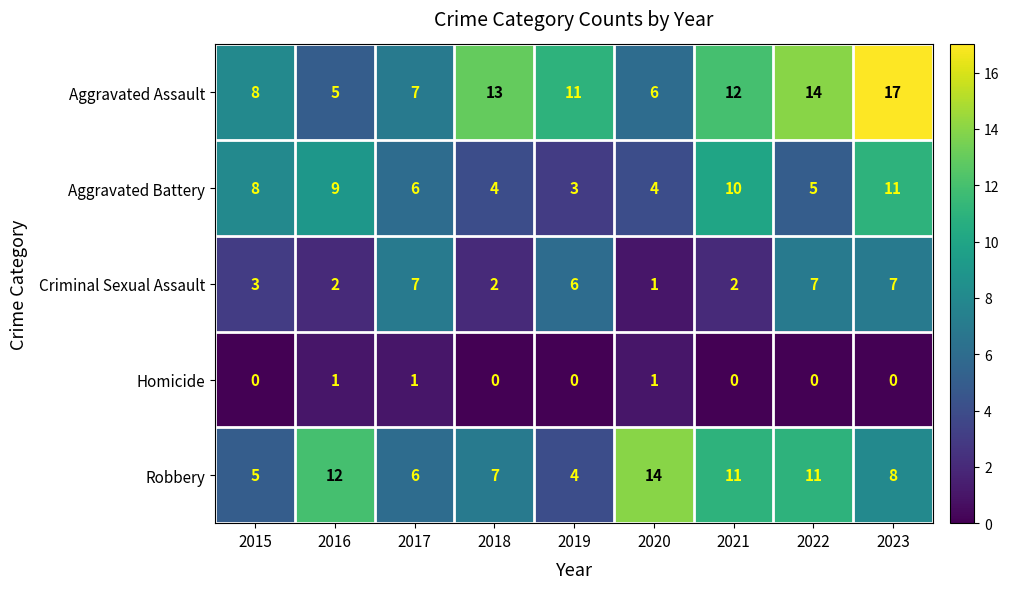

At 2018, list the series in order from smallest to largest.

Homicide, Criminal Sexual Assault, Aggravated Battery, Robbery, Aggravated Assault